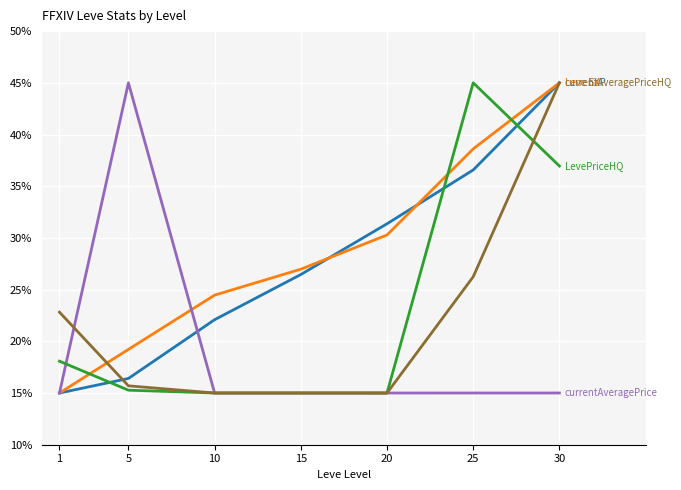

What is the difference between the highest and lowest values at 10?

9.5